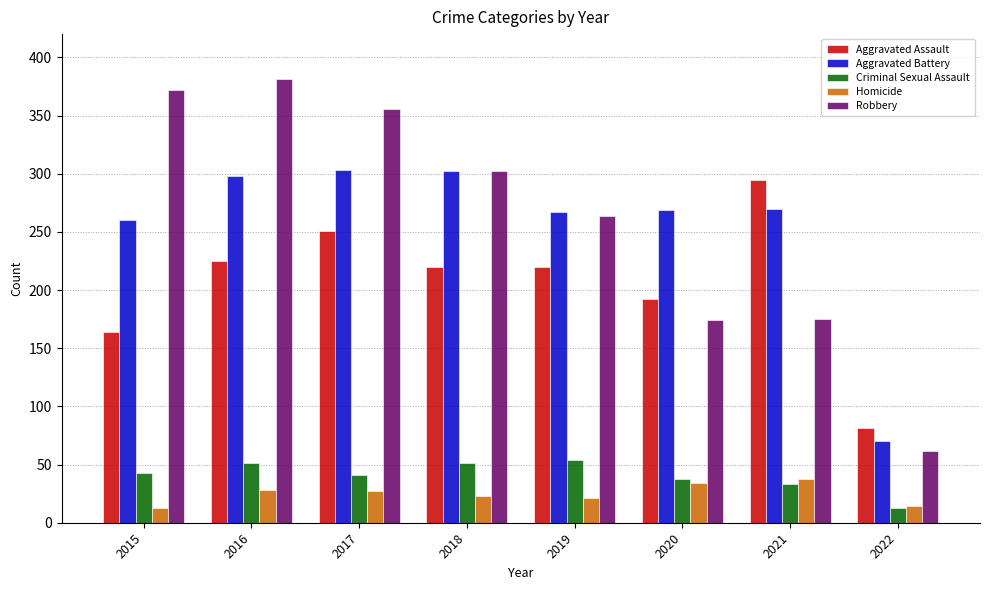

What is the lowest value of the Robbery series?

62